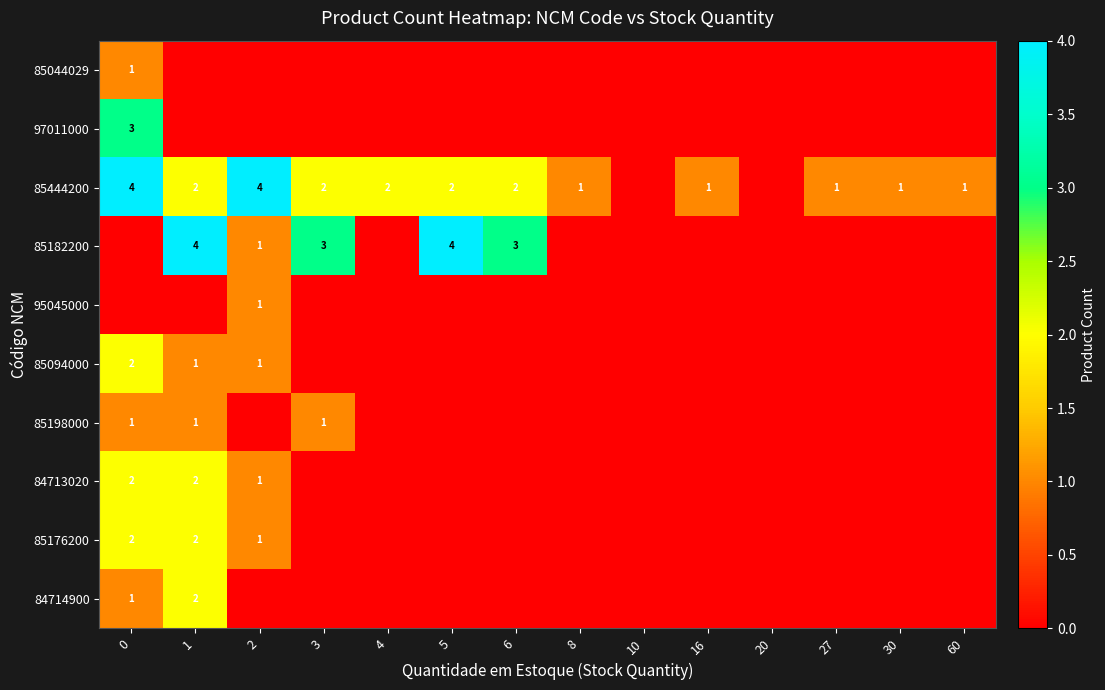

True or false: 85182200 has a value of 3 at 3.

True